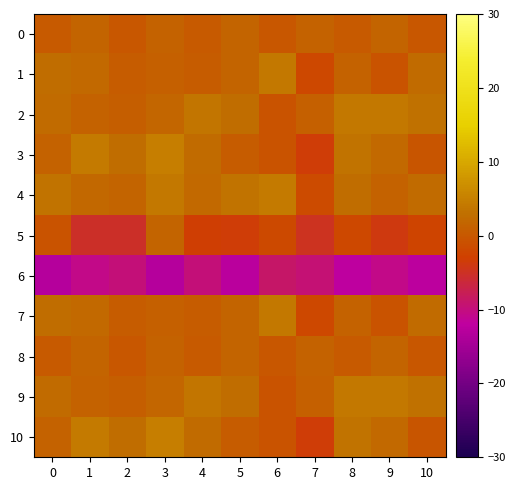

Which series changed the most between 4 and 9?

1